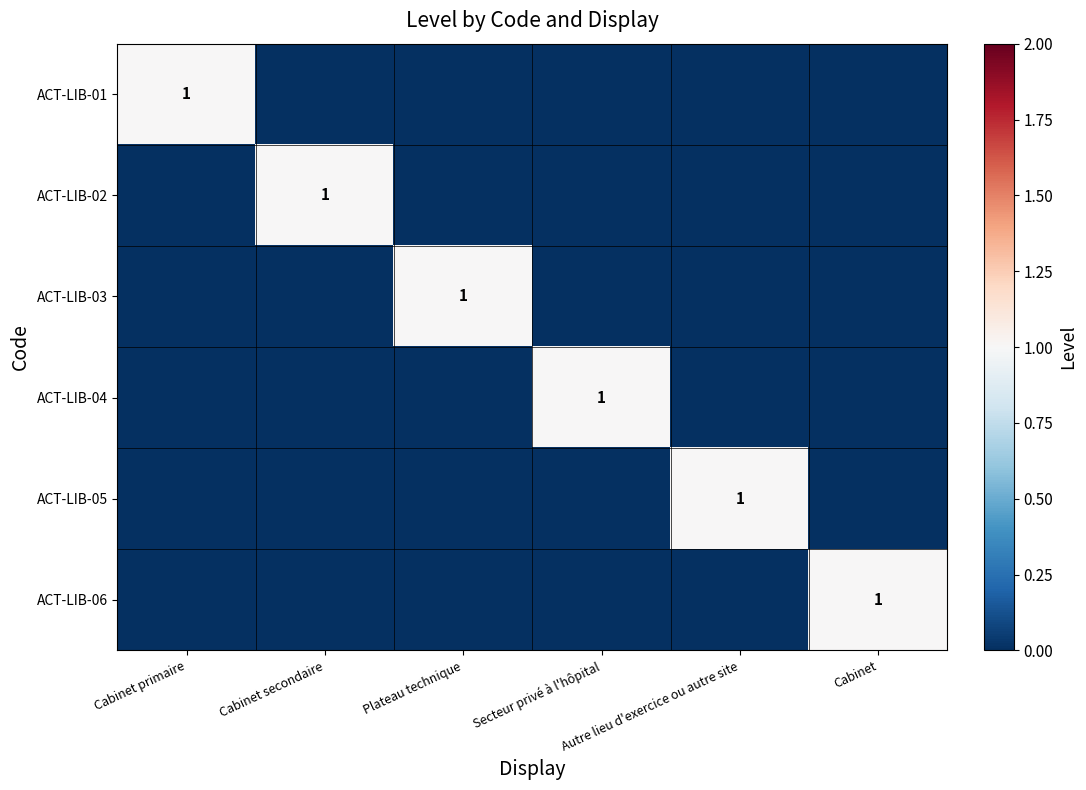

At Cabinet primaire, list the series in order from largest to smallest.

ACT-LIB-01, ACT-LIB-02, ACT-LIB-03, ACT-LIB-04, ACT-LIB-05, ACT-LIB-06